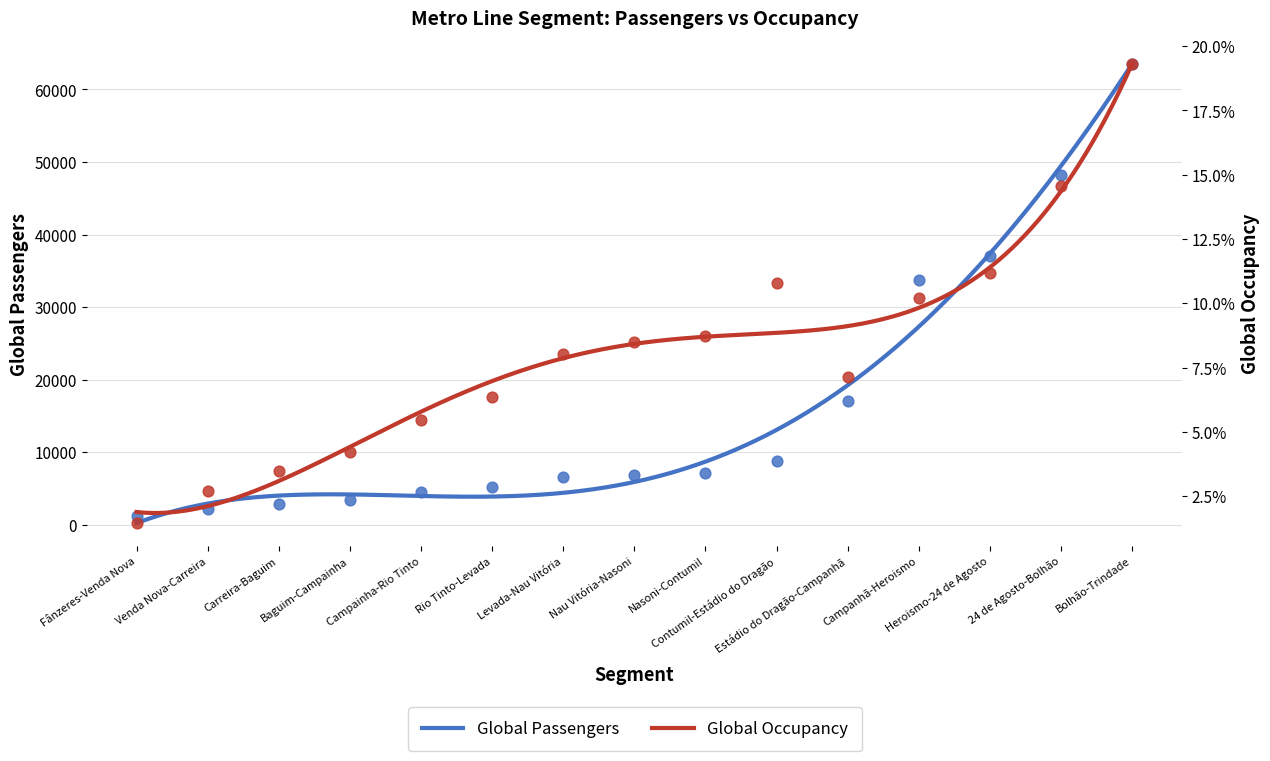

Which series contains the lowest Y value?

Global Occupancy